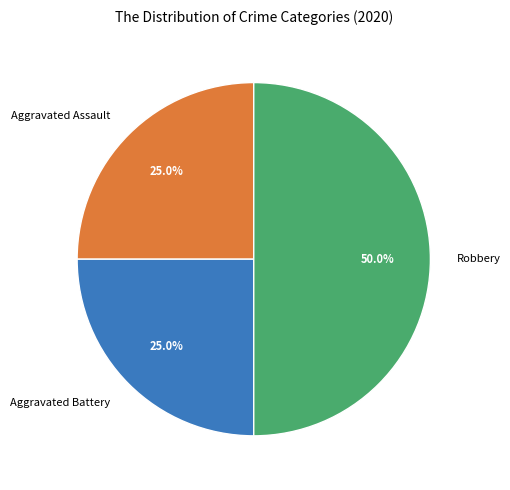

Which category has the biggest portion of the pie?

Robbery